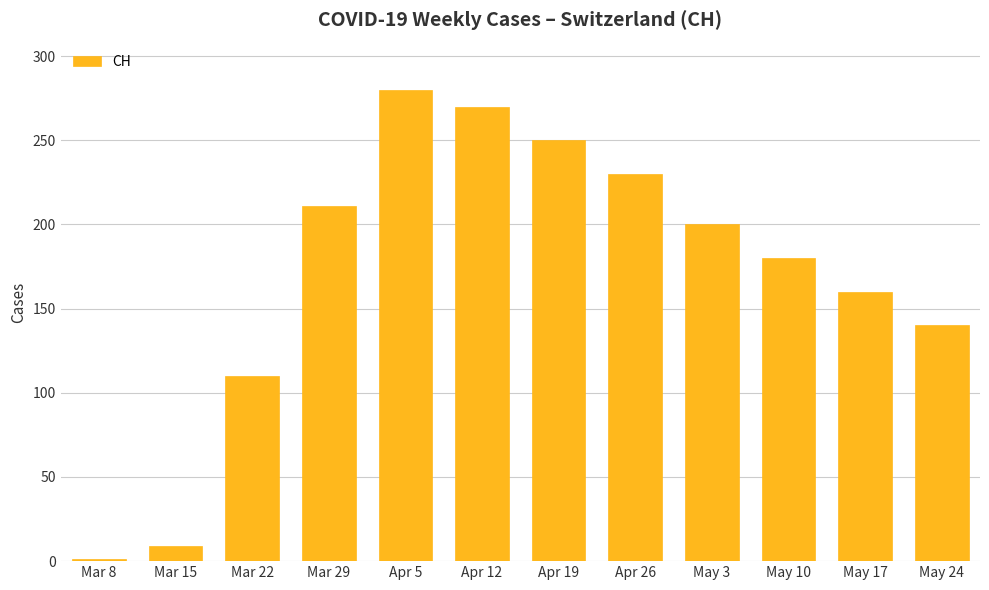

What is the sum of the values at Apr 19 and Mar 22?

360